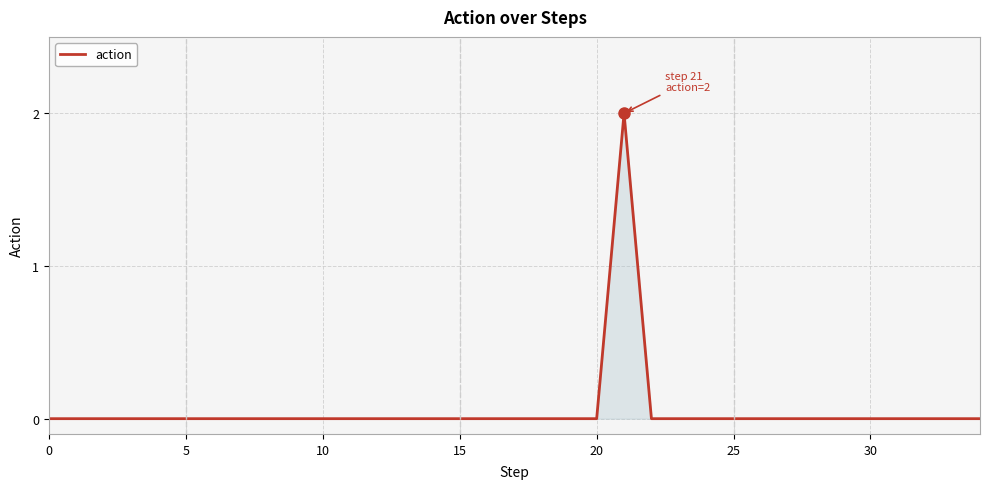

Is it true that the value at 0 is -1?

False